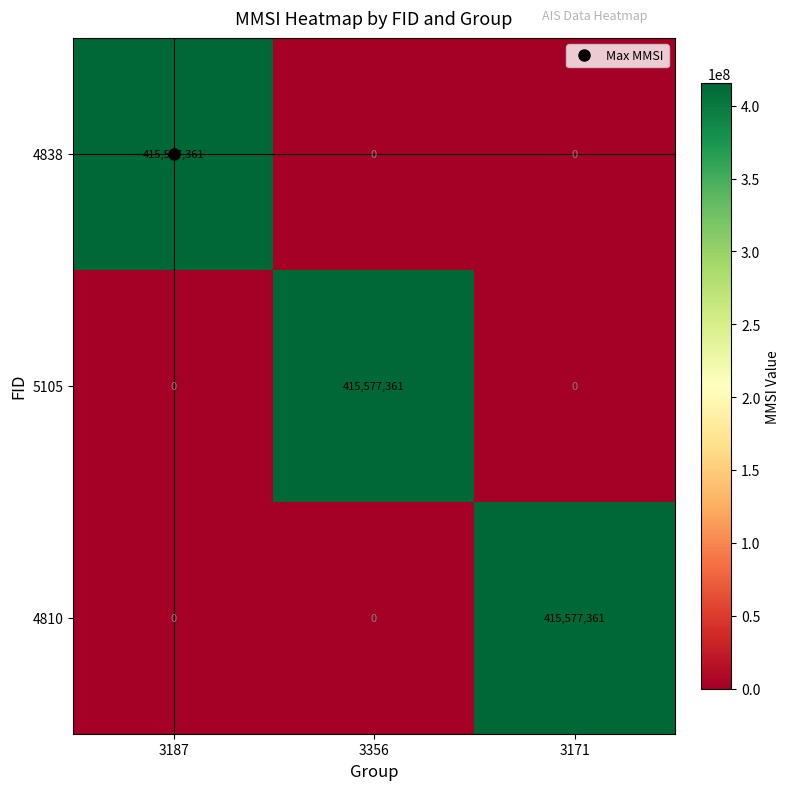

At how many categories does at least one series exceed 405460275?

3